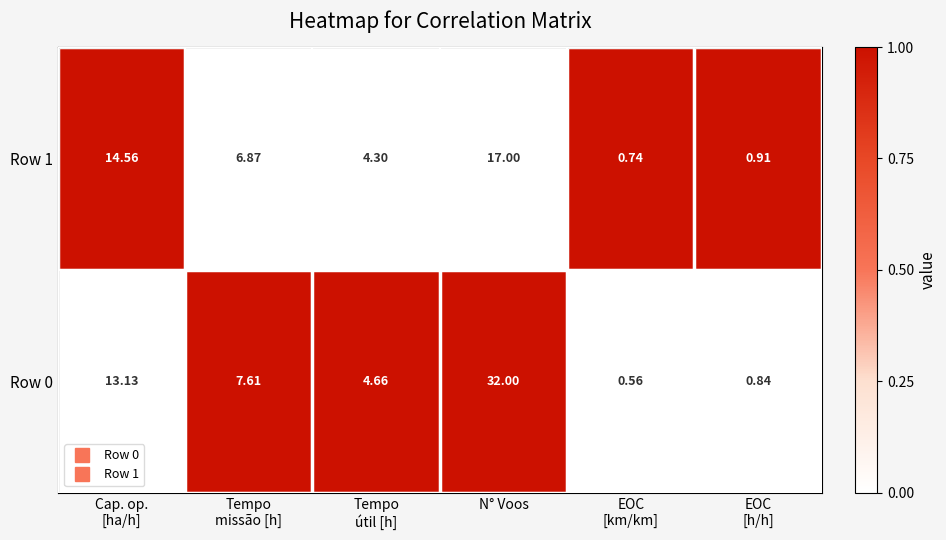

At which category is the sum across all series the highest?

N° Voos